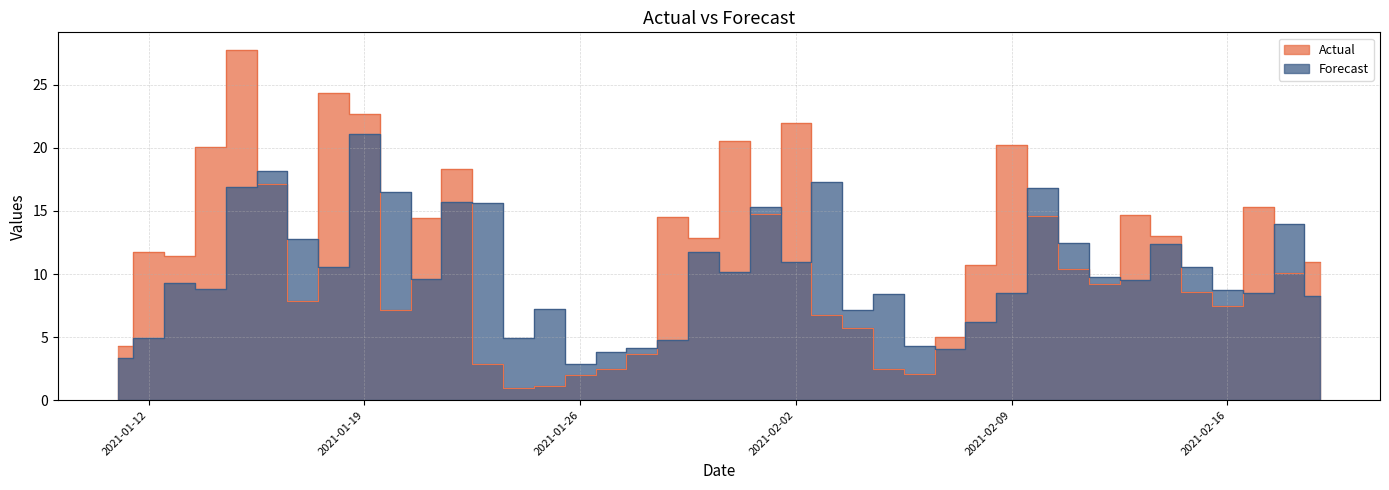

True or false: Actual has more than 2 interior local peaks.

True